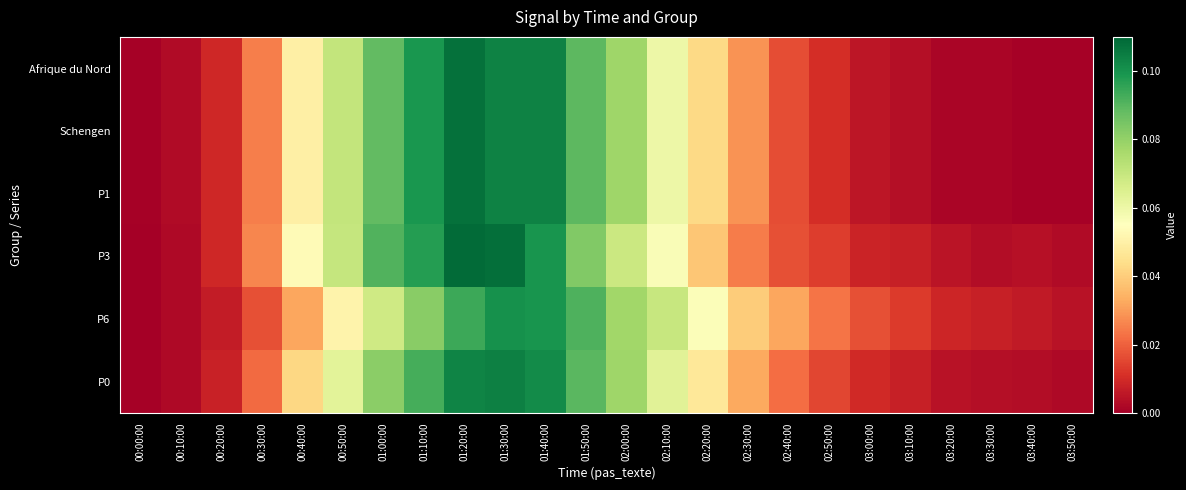

What is the greatest value displayed?

0.1